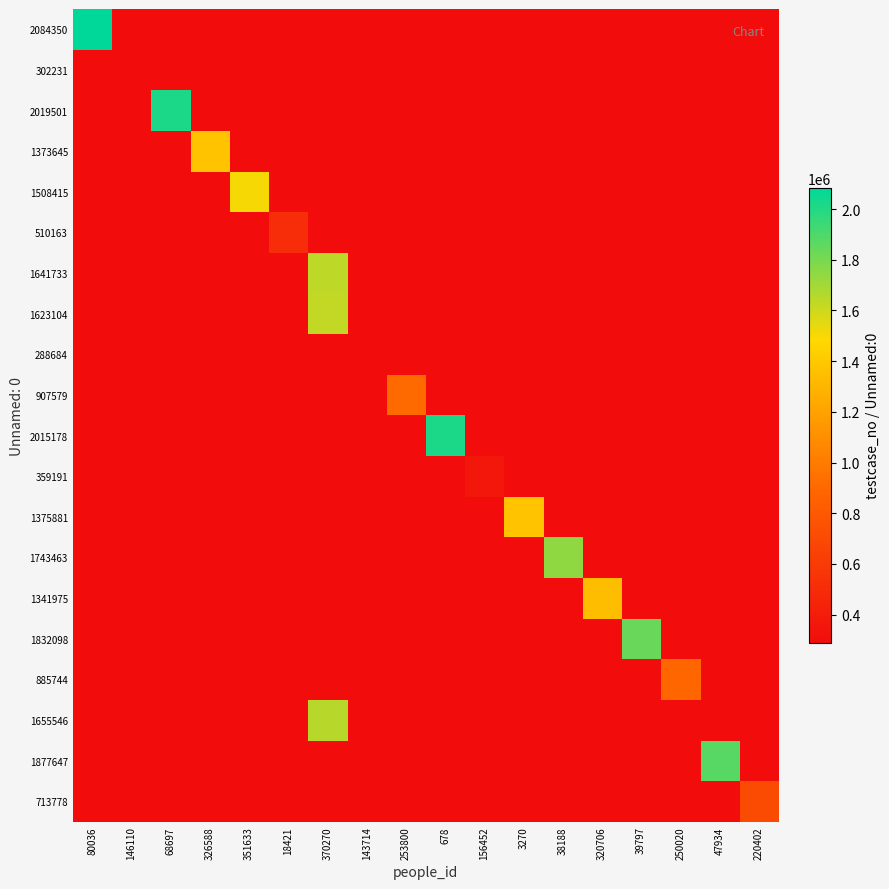

At 320706, list the series in order from largest to smallest.

1341975, 2084350, 302231, 2019501, 1373645, 1508415, 510163, 1641733, 1623104, 288684, 907579, 2015178, 359191, 1375881, 1743463, 1832098, 885744, 1655546, 1877647, 713778